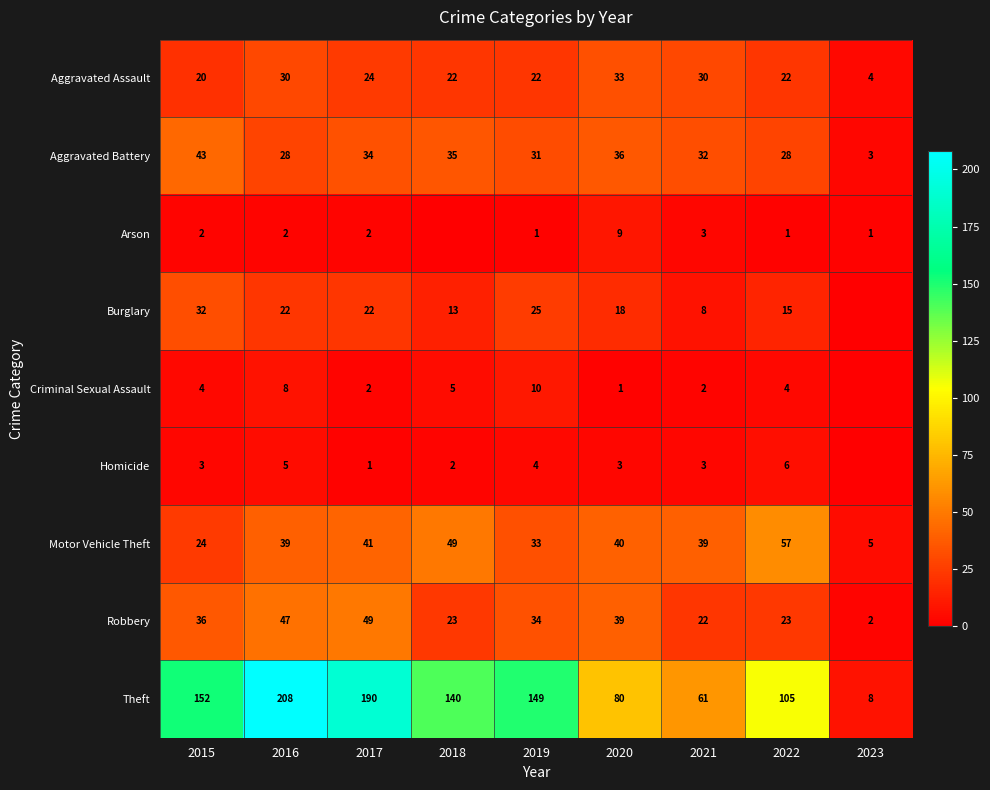

What is the total value across all series at 2021?

200